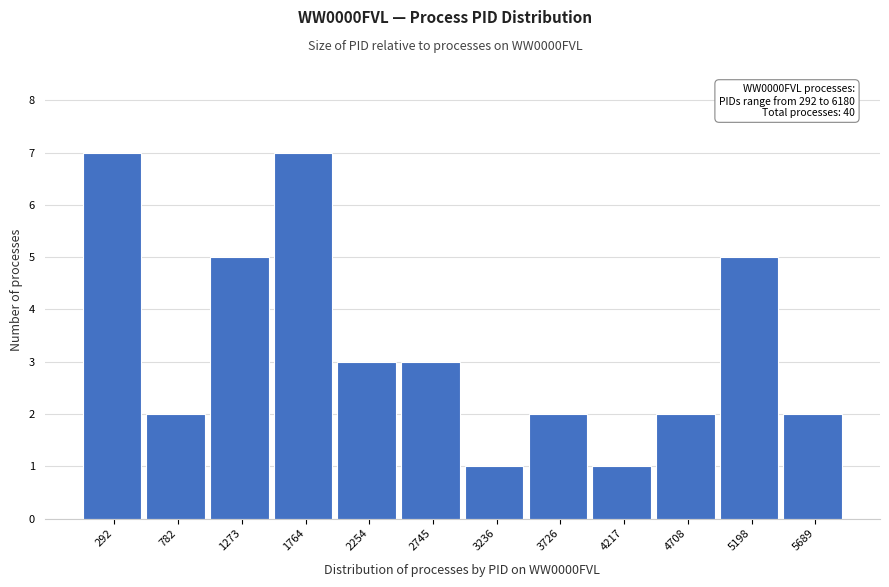

Reading right to left, list all the values displayed in this chart.

5689=2	5198=5	4708=2	4217=1	3726=2	3236=1	2745=3	2254=3	1764=7	1273=5	782=2	292=7